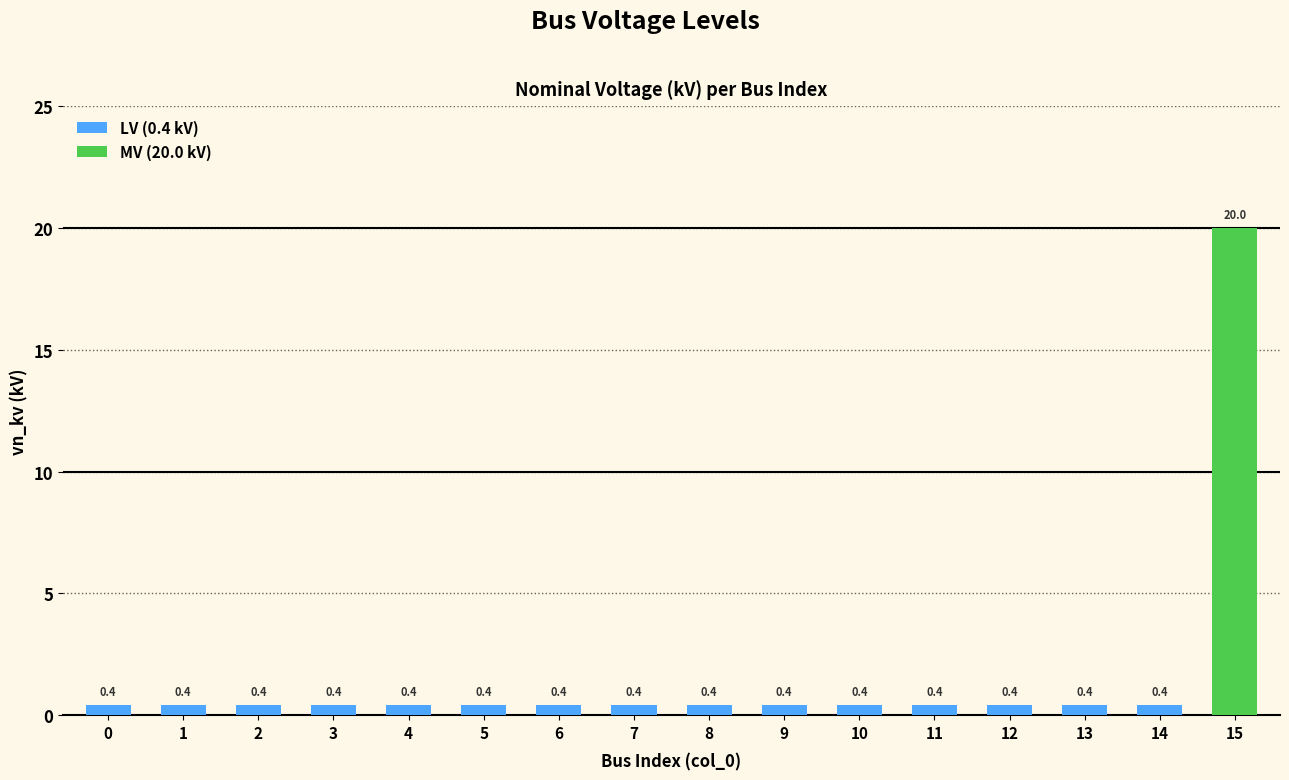

Reading right to left, extract all data points from this chart.

20.0	0.4	0.4	0.4	0.4	0.4	0.4	0.4	0.4	0.4	0.4	0.4	0.4	0.4	0.4	0.4